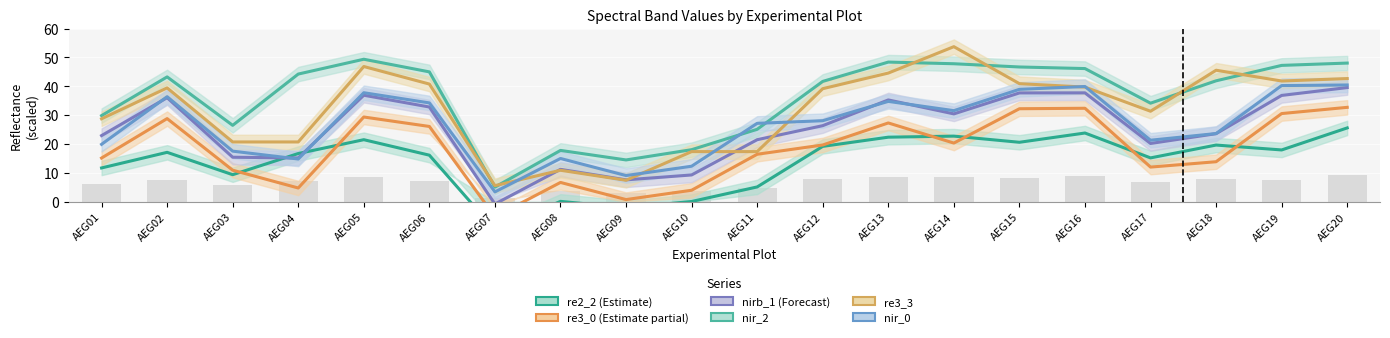

What is the average value of the nir_0 series?

26.3